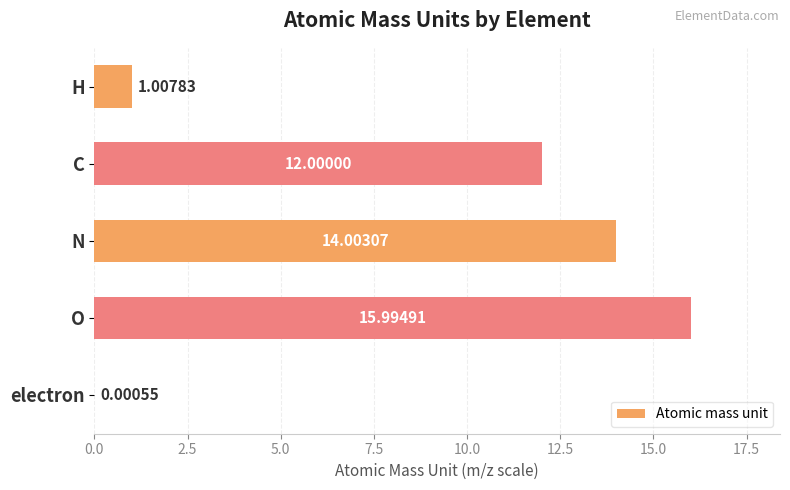

What is the sum of the values at H and O?

17.0